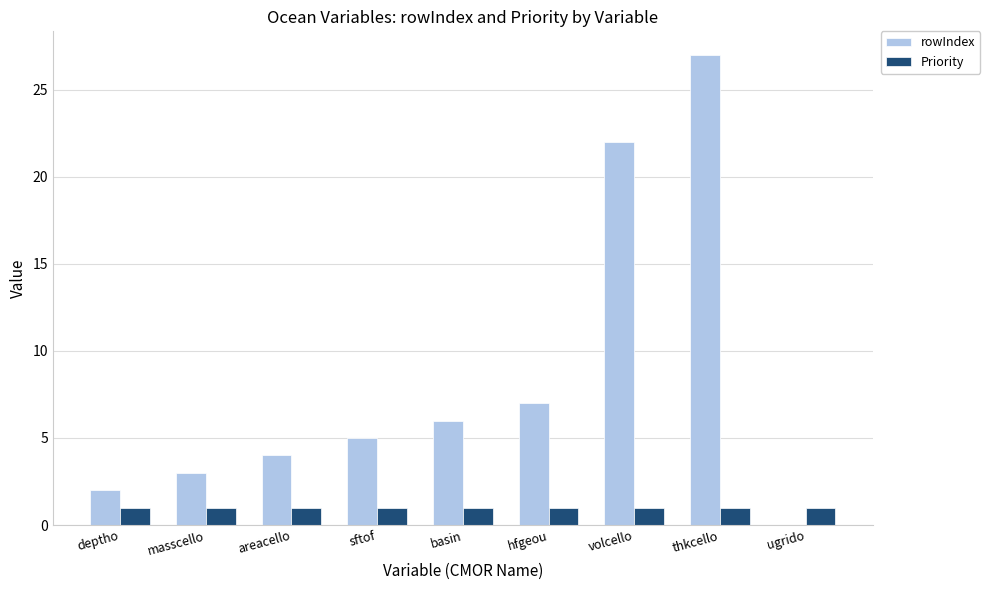

Reading left to right, extract all data points from this chart.

rowIndex: deptho=2	masscello=3	areacello=4	sftof=5	basin=6	hfgeou=7	volcello=22	thkcello=27	ugrido=0
Priority: deptho=1	masscello=1	areacello=1	sftof=1	basin=1	hfgeou=1	volcello=1	thkcello=1	ugrido=1